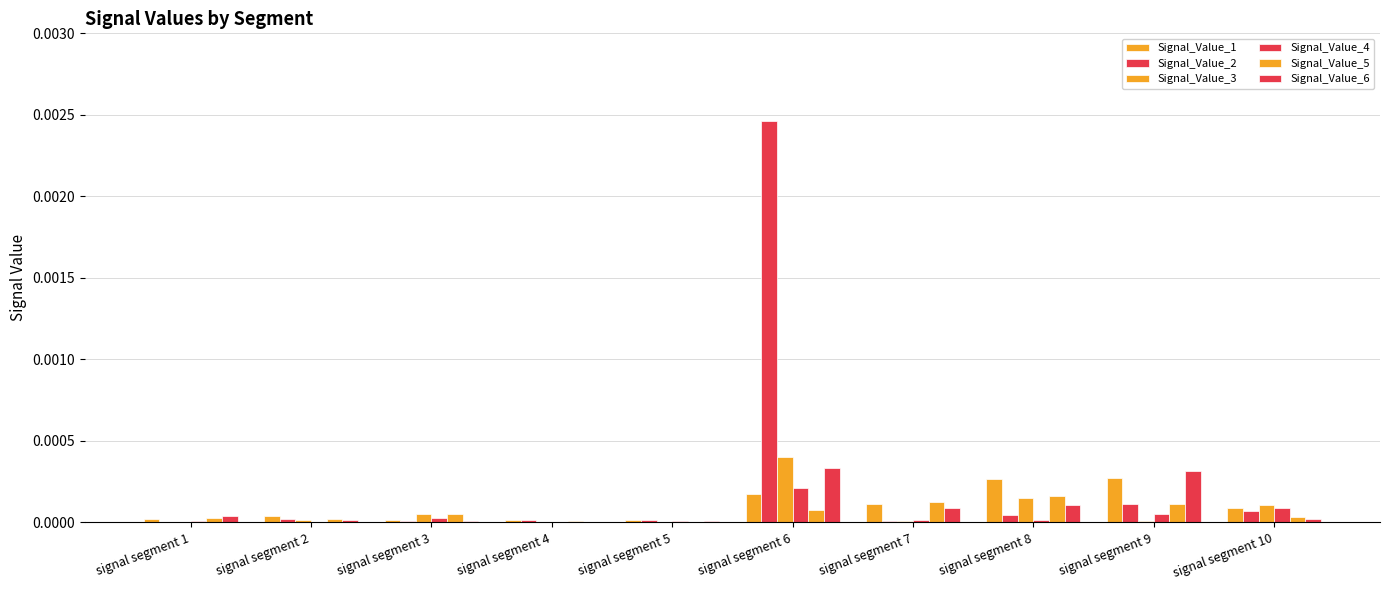

At which label is Signal_Value_3 closest to 0?

signal segment 5